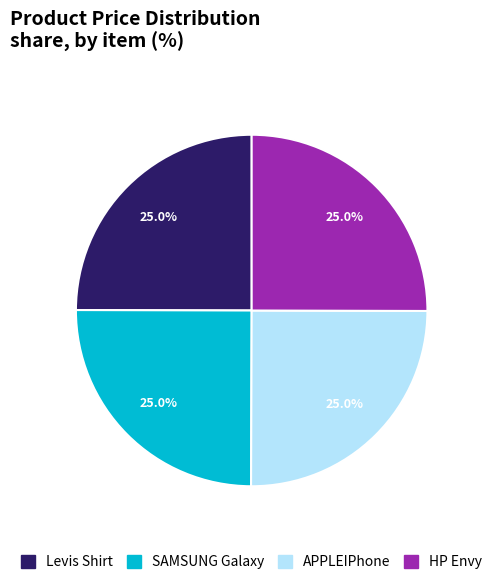

How many slices are in this pie chart?

4